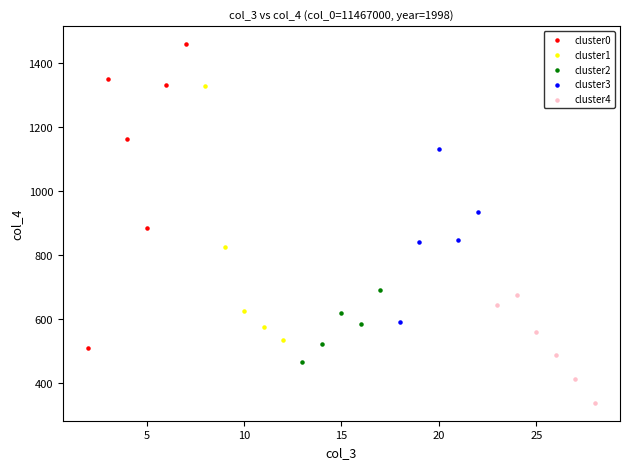

Which series has the widest spread of Y values?

cluster0